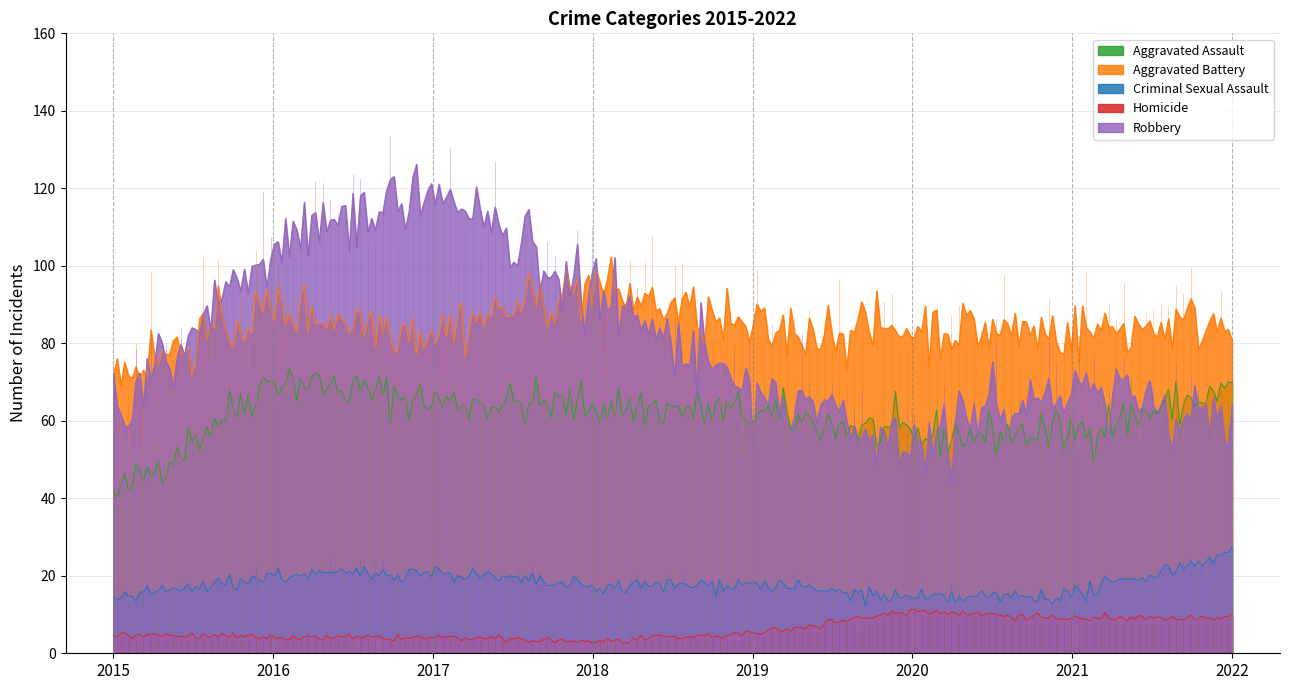

What is the maximum value shown in the chart?

126.2